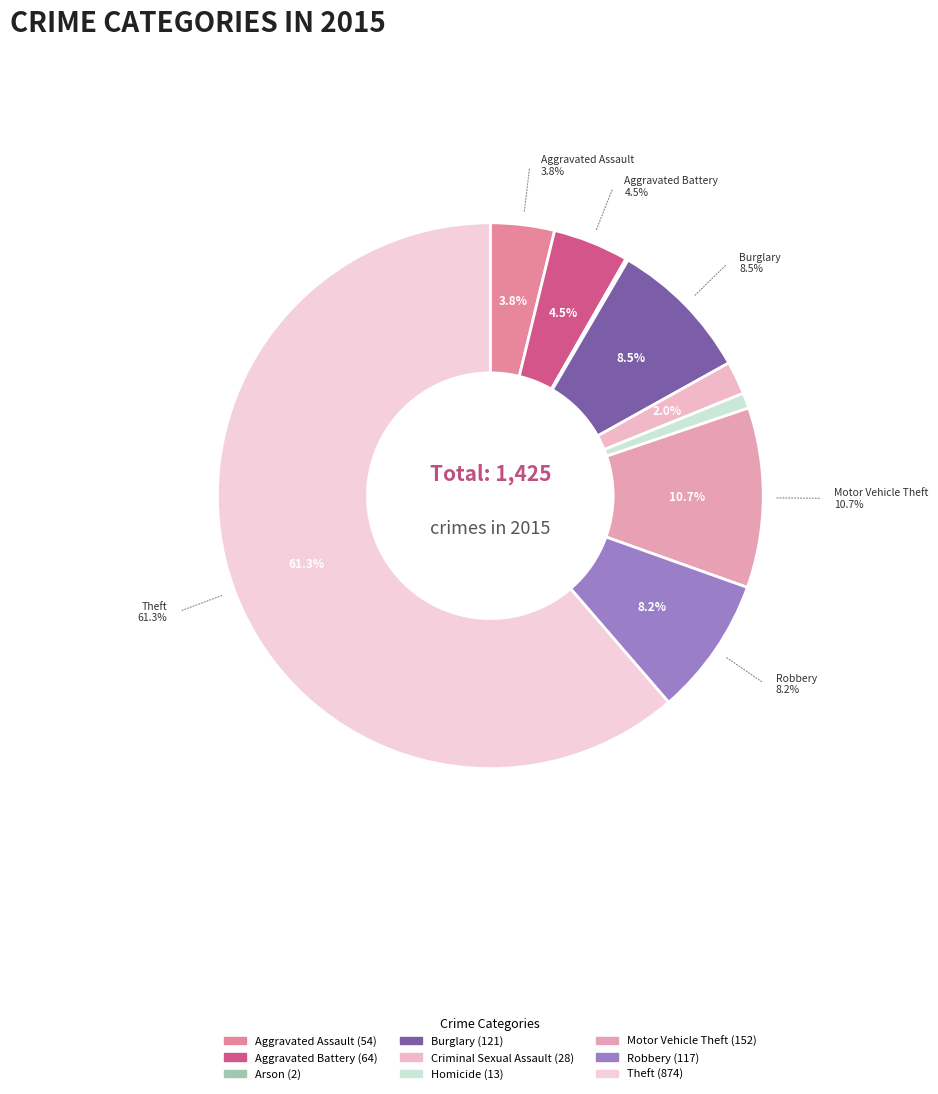

Between Aggravated Battery and Robbery, which is larger?

Robbery